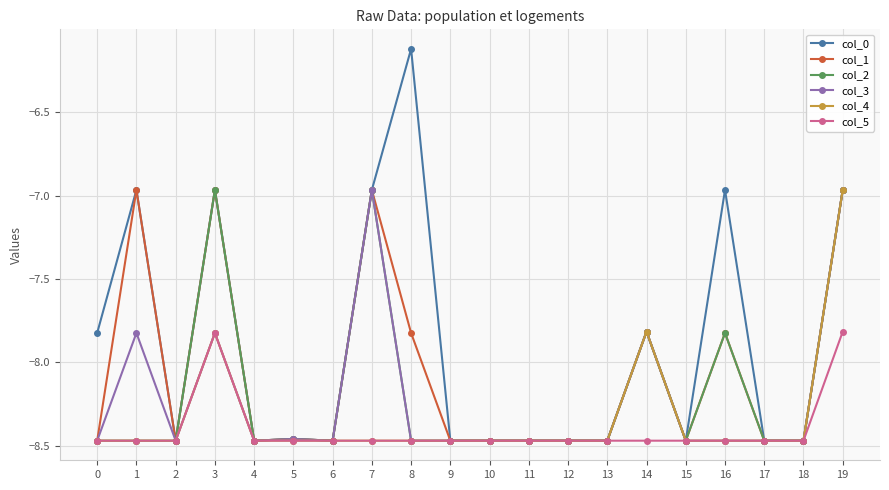

Which series has the largest total across all categories?

col_0